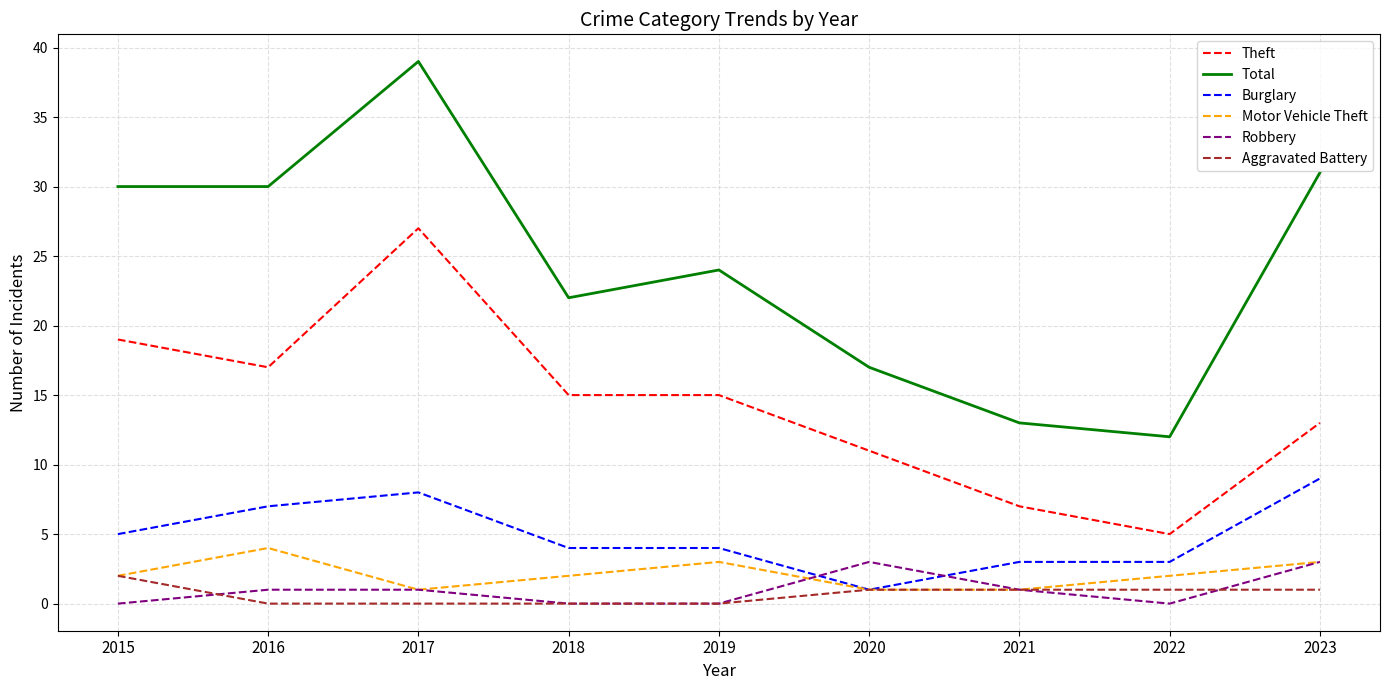

At which category does the chart reach its peak across all series?

2017